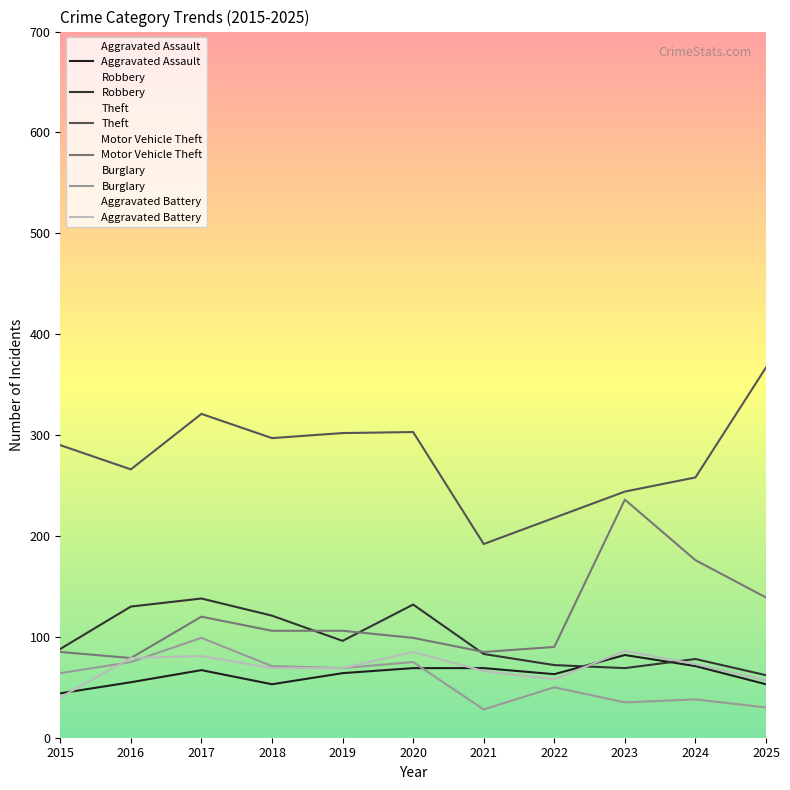

True or false: Burglary and Theft intersect in this chart.

False